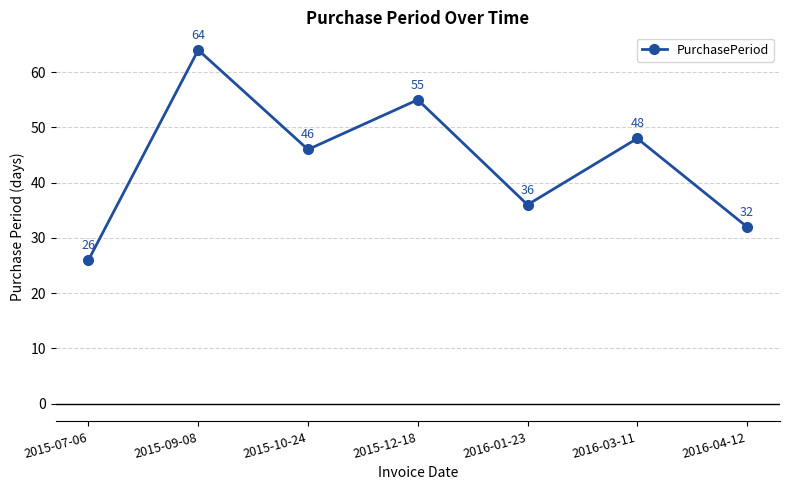

Rank the categories by value from highest to lowest.

2015-09-08, 2015-12-18, 2016-03-11, 2015-10-24, 2016-01-23, 2016-04-12, 2015-07-06